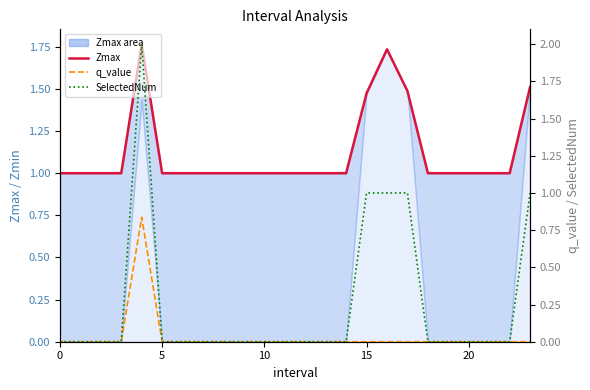

Reading left to right, transcribe all the data shown in this chart.

Zmax line: 1.0	1.0	1.0	1.0	1.8	1.0	1.0	1.0	1.0	1.0	1.0	1.0	1.0	1.0	1.0	1.5	1.7	1.5	1.0	1.0	1.0	1.0	1.0	1.5
q_value: 0.0	0.0	0.0	0.0	0.8	0.0	0.0	0.0	0.0	0.0	0.0	0.0	0.0	0.0	0.0	0.0	0.0	0.0	0.0	0.0	0.0	0.0	0.0	0.0
SelectedNum: 0.0	0.0	0.0	0.0	2.0	0.0	0.0	0.0	0.0	0.0	0.0	0.0	0.0	0.0	0.0	1.0	1.0	1.0	0.0	0.0	0.0	0.0	0.0	1.0